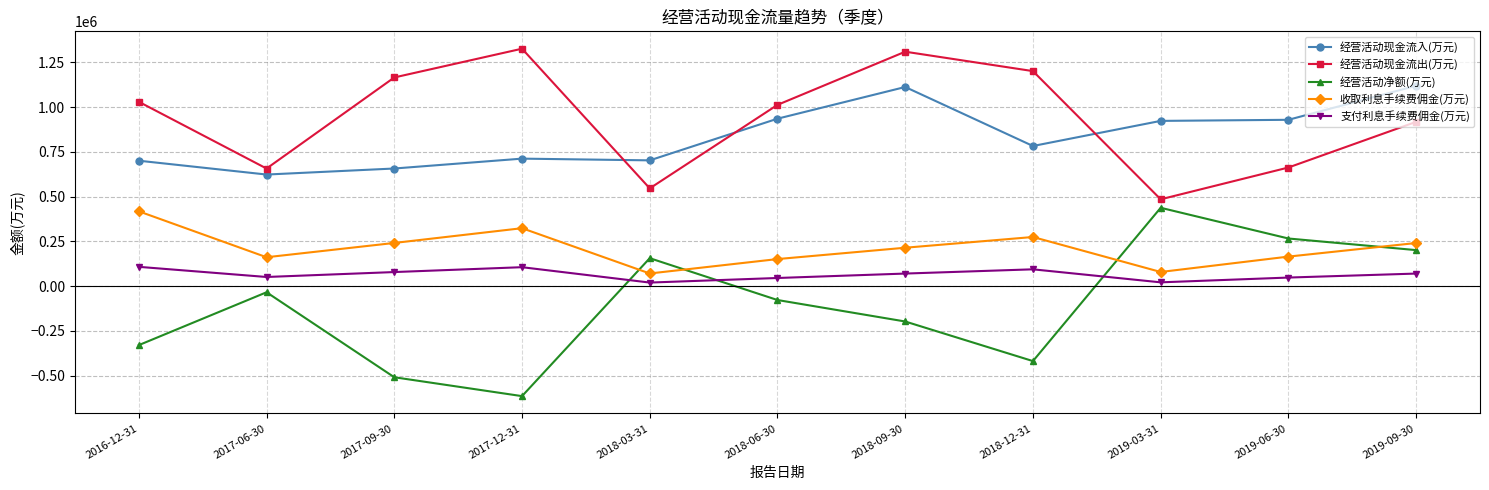

At which category does 支付利息手续费佣金(万元) reach its first local valley?

2017-06-30